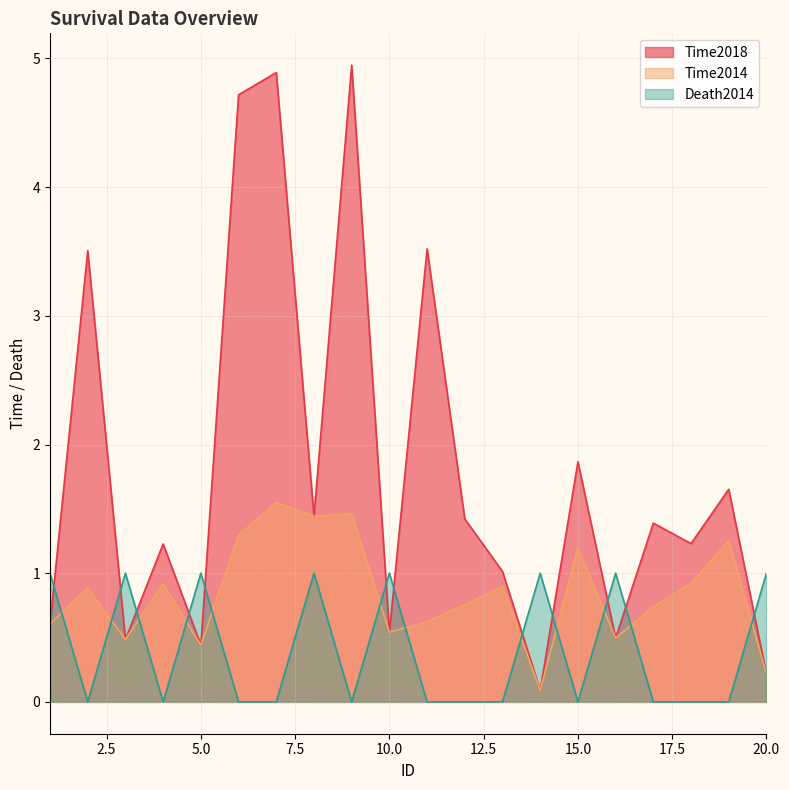

In Time2014, how many points are higher than both neighbors (excluding endpoints)?

7